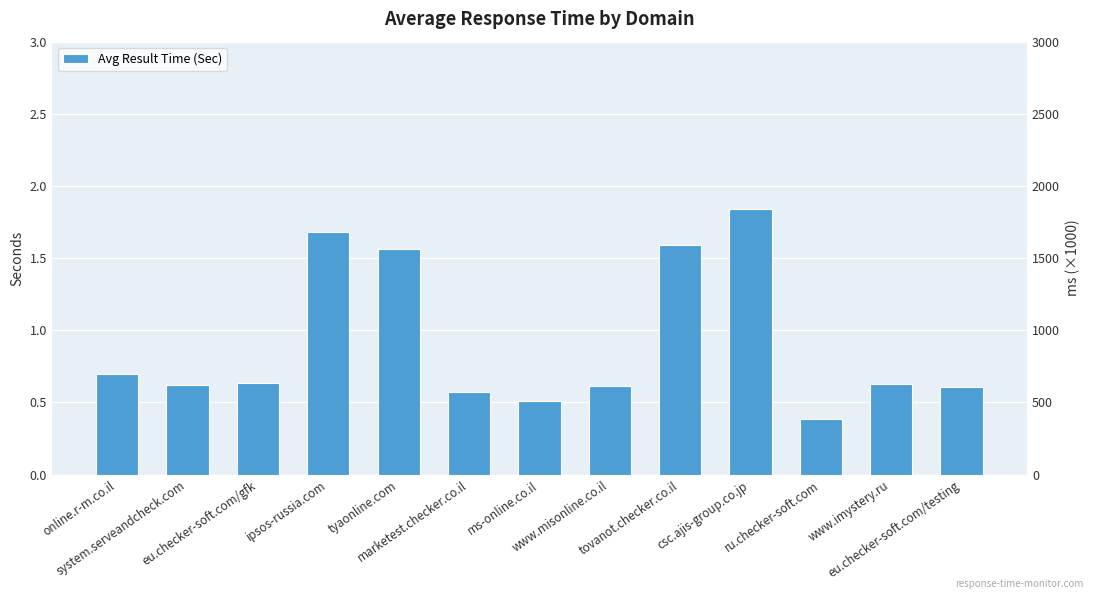

What is the difference between the values at tyaonline.com and online.r-m.co.il?

0.9